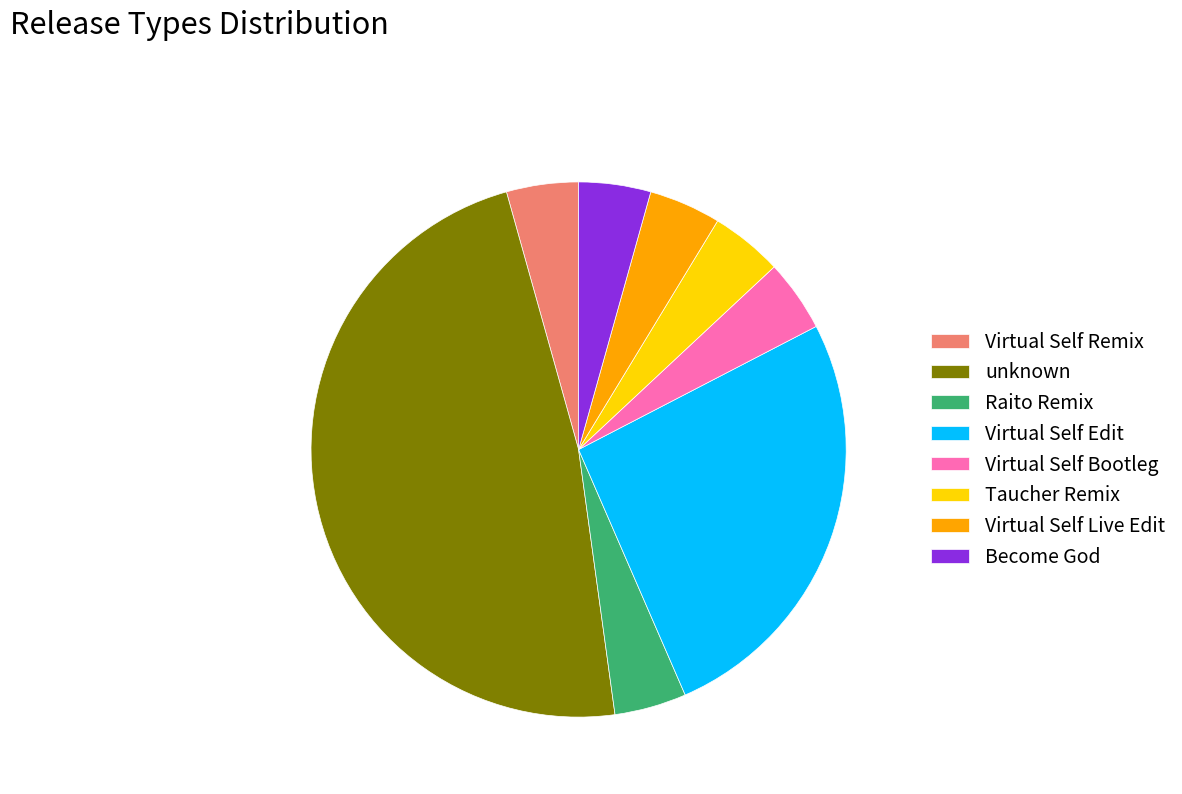

Is there a majority slice in this chart?

No